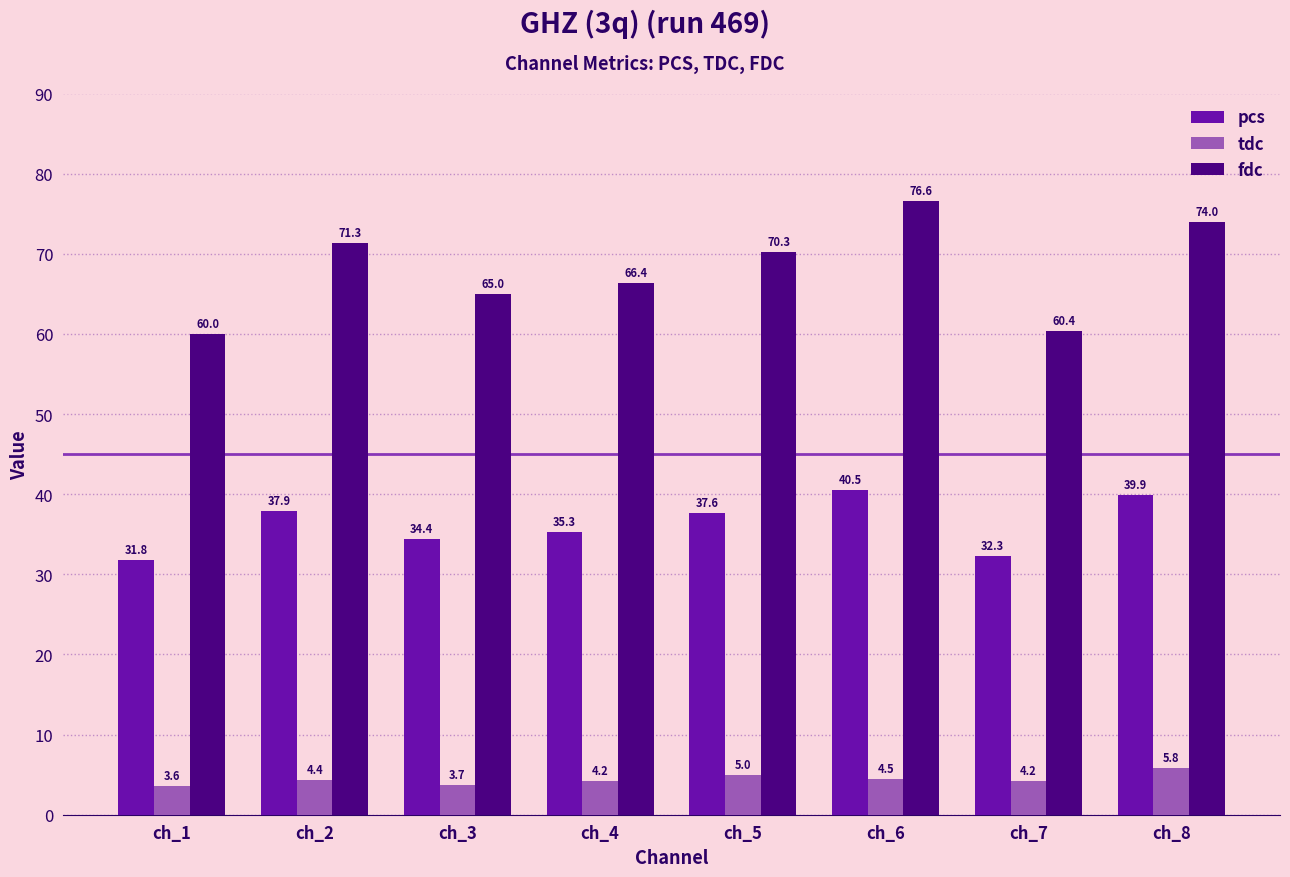

Between ch_3 and ch_8, which series saw the biggest shift?

fdc